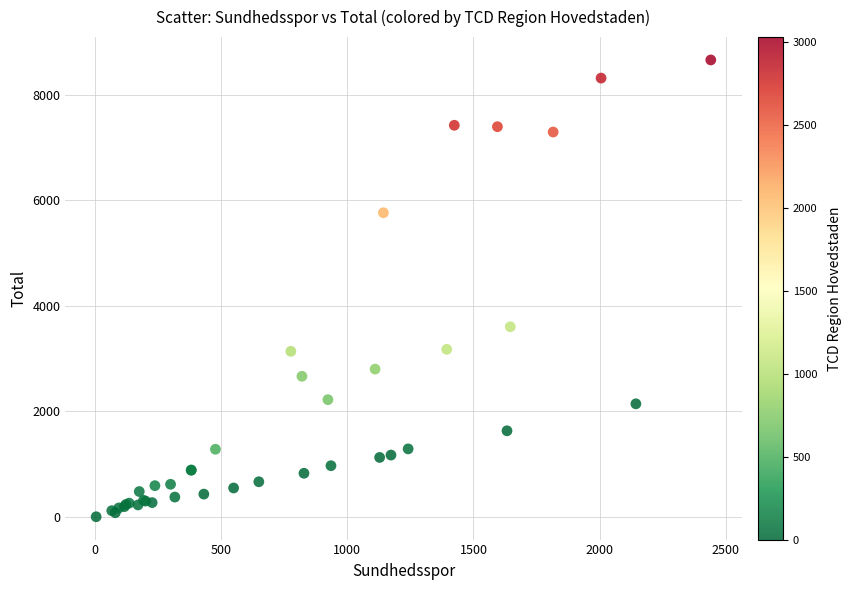

What Y value in the scatter plot is closest to 4332?

3604